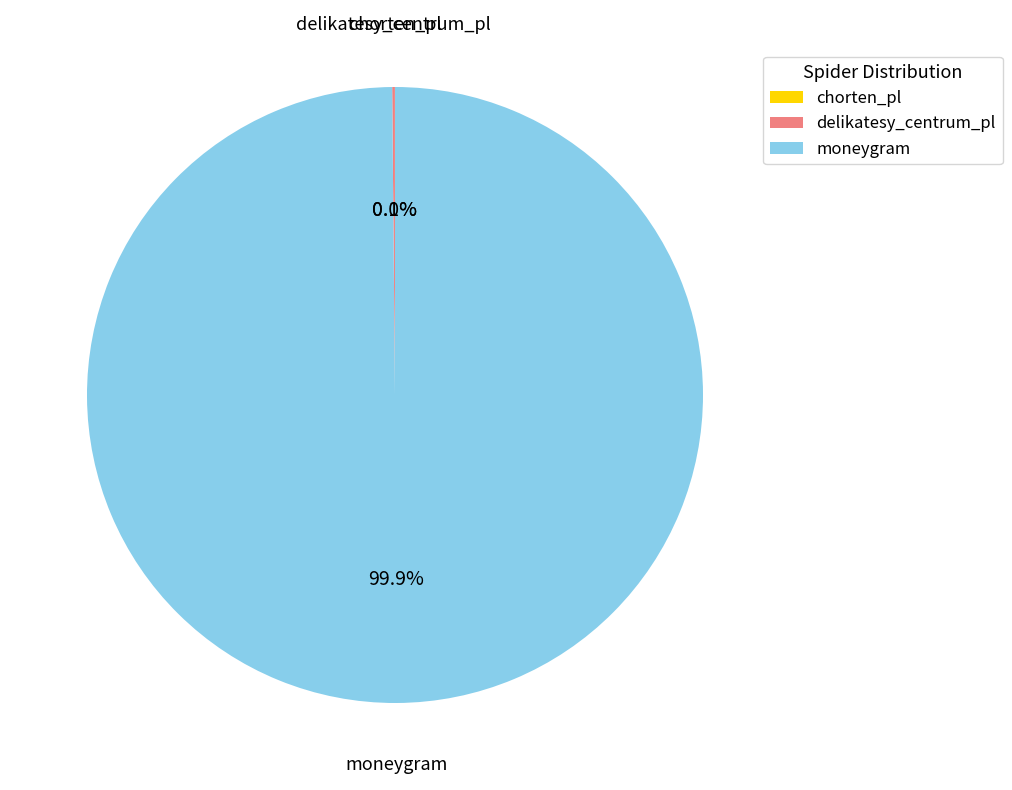

Does any single category account for the majority?

Yes